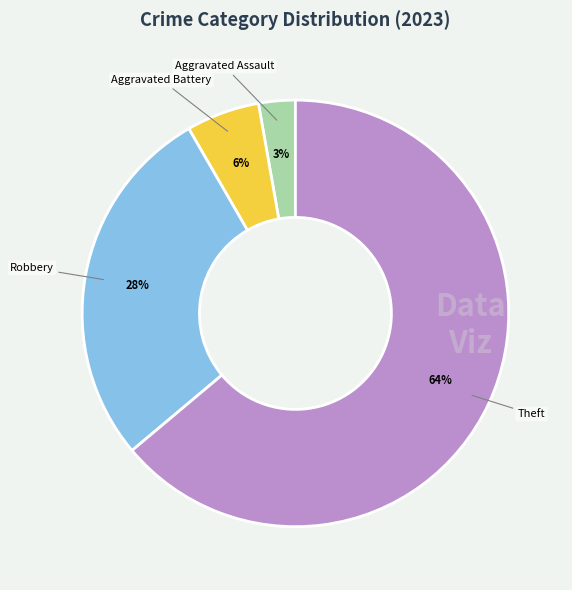

How many segments does this pie chart have?

4